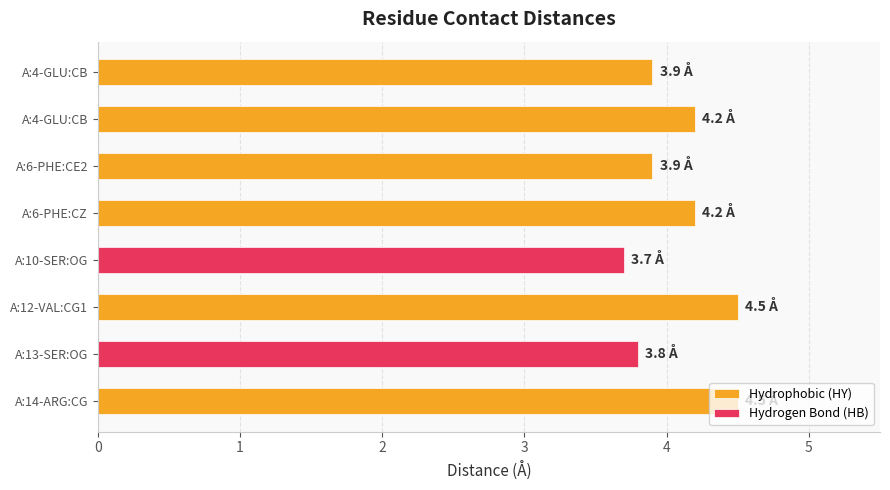

What is the minimum value shown in the chart?

3.7